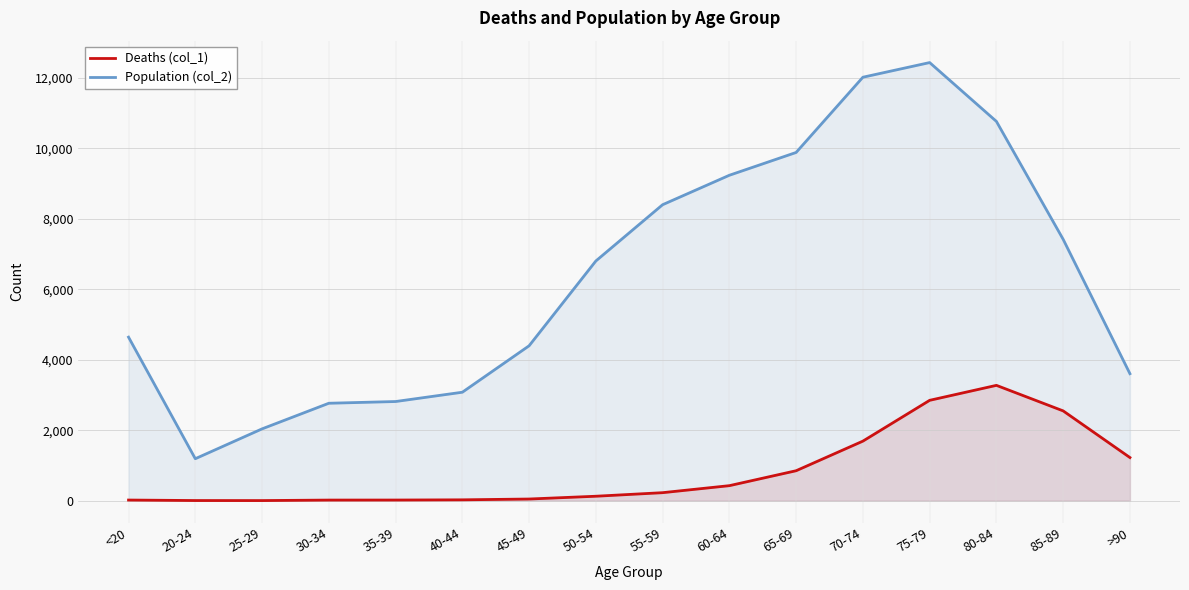

True or false: Population (col_2) and Deaths (col_1) cross at least once.

False